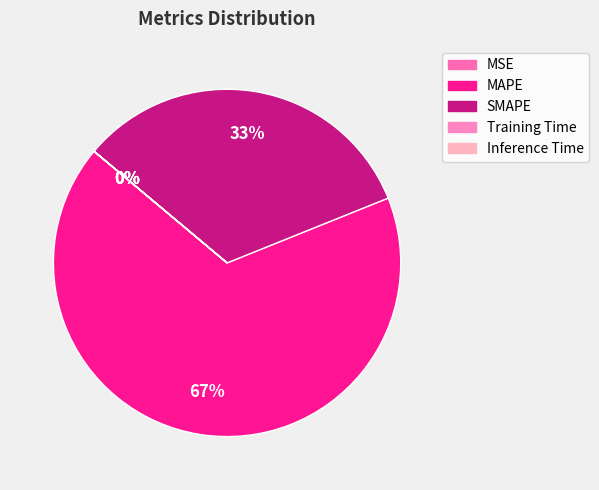

How many segments does this pie chart have?

5